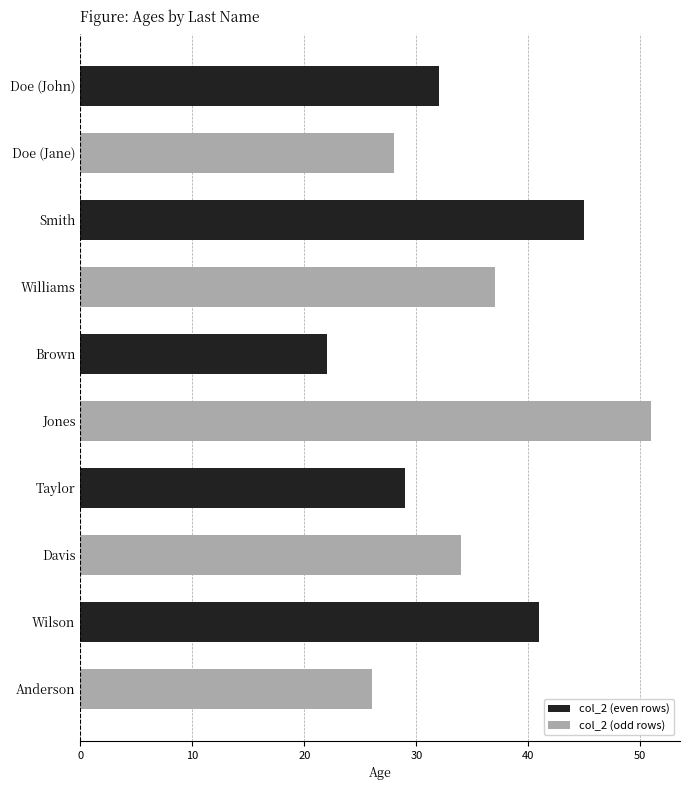

What is the sum of all values?

345